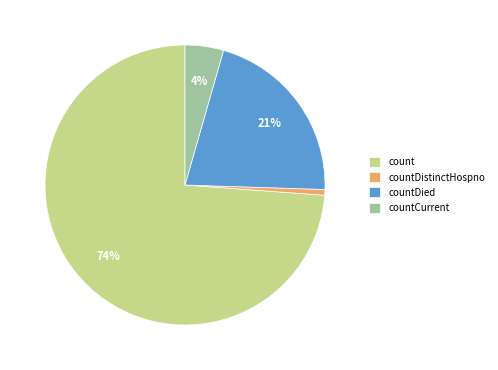

To the nearest percent, what is the difference between the largest and smallest slice percentages?

73%